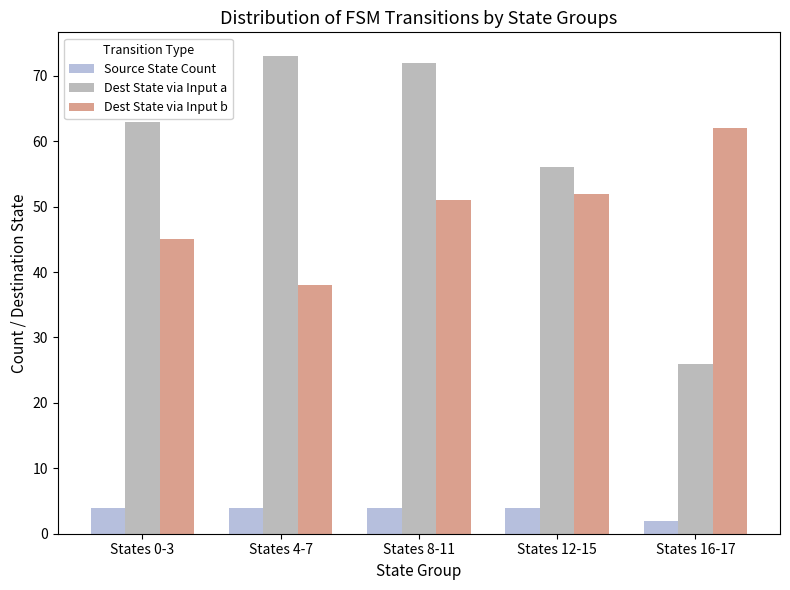

What is the difference between the highest and lowest values at States 8-11?

68